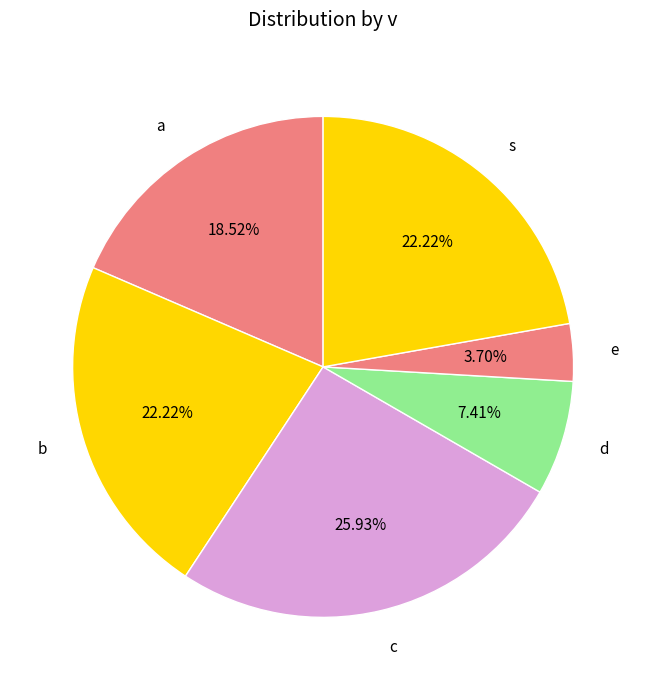

Is there a majority slice in this chart?

No